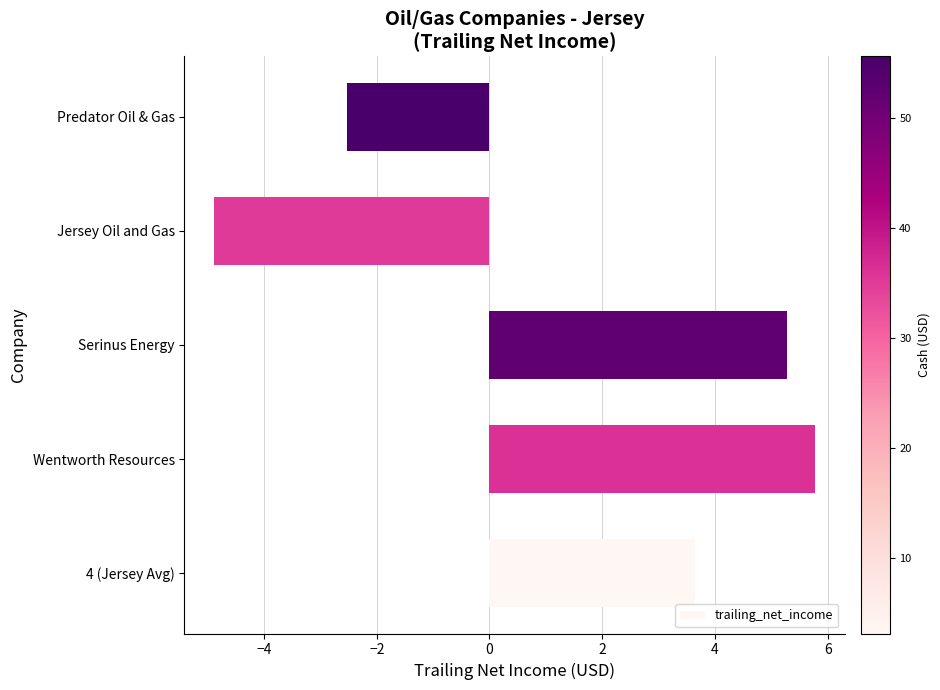

What is the ratio of the value at Serinus Energy to the value at Wentworth Resources?

0.9